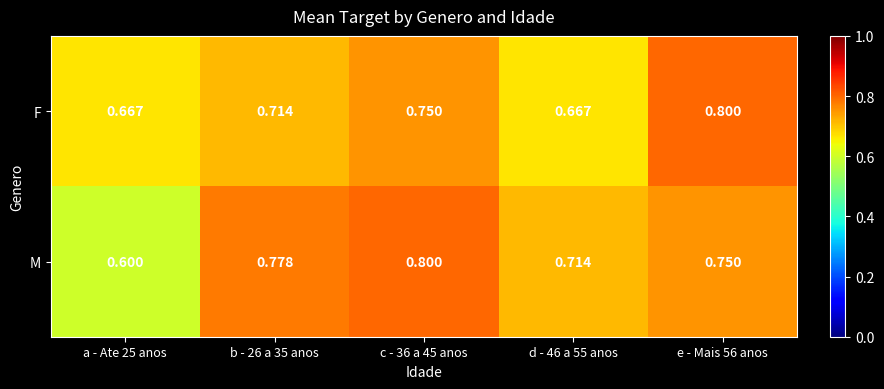

List the series in order of their overall mean, lowest first.

F, M